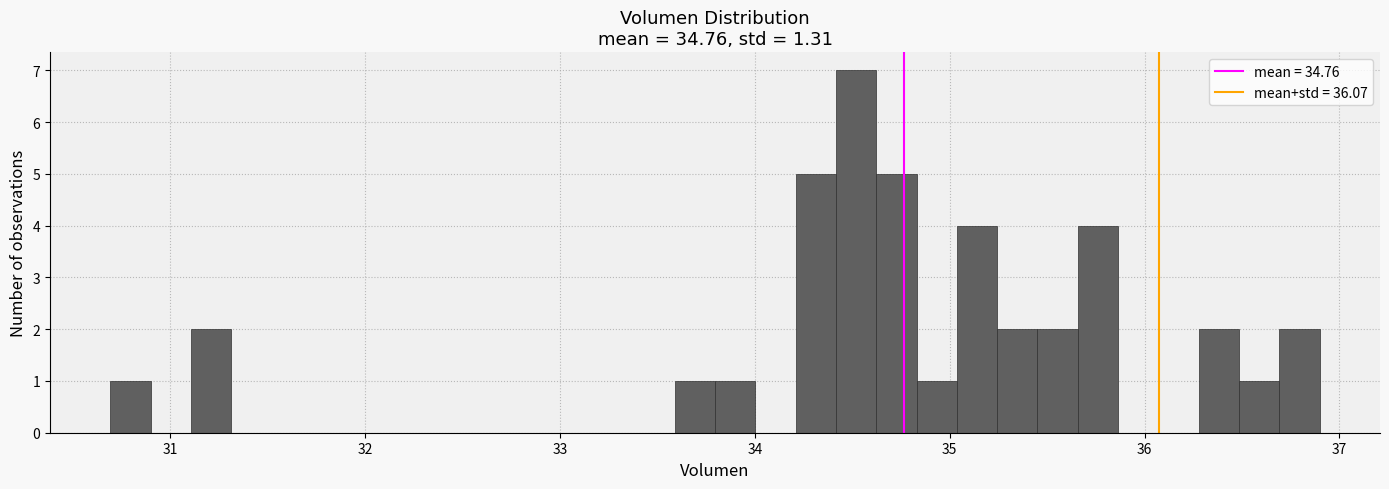

Around what value on the x-axis is the tallest bar? Give the approximate position of its centre, as read against the axis.

34.5